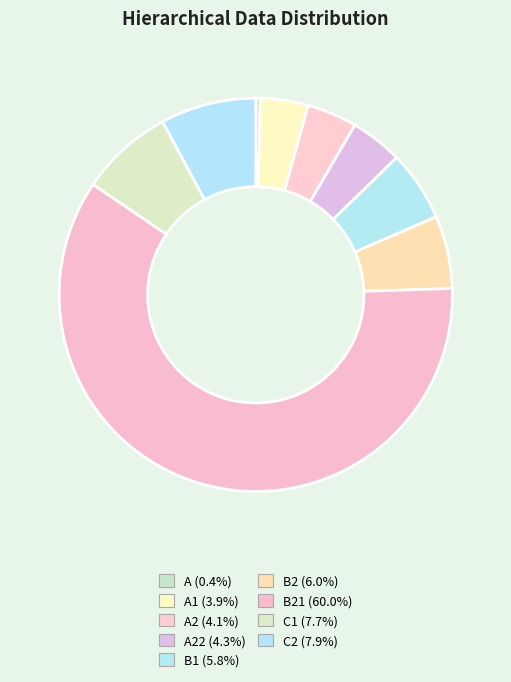

Count the number of slices in the pie.

9